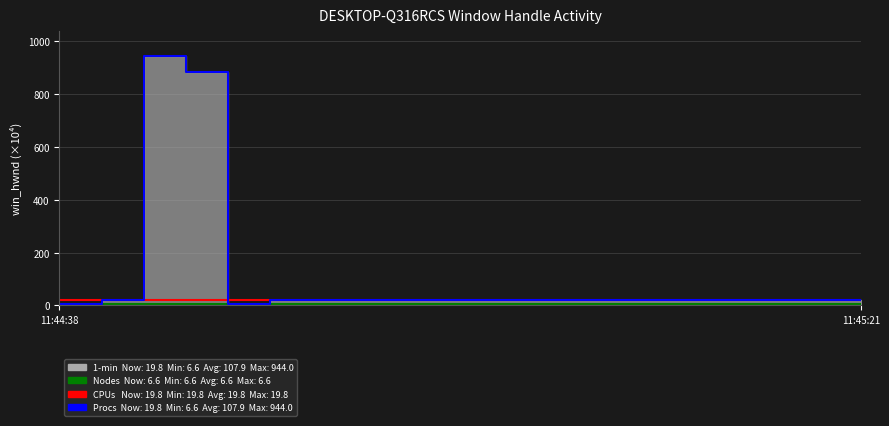

Between 11:44:38 and 5, which series saw the biggest shift?

Procs